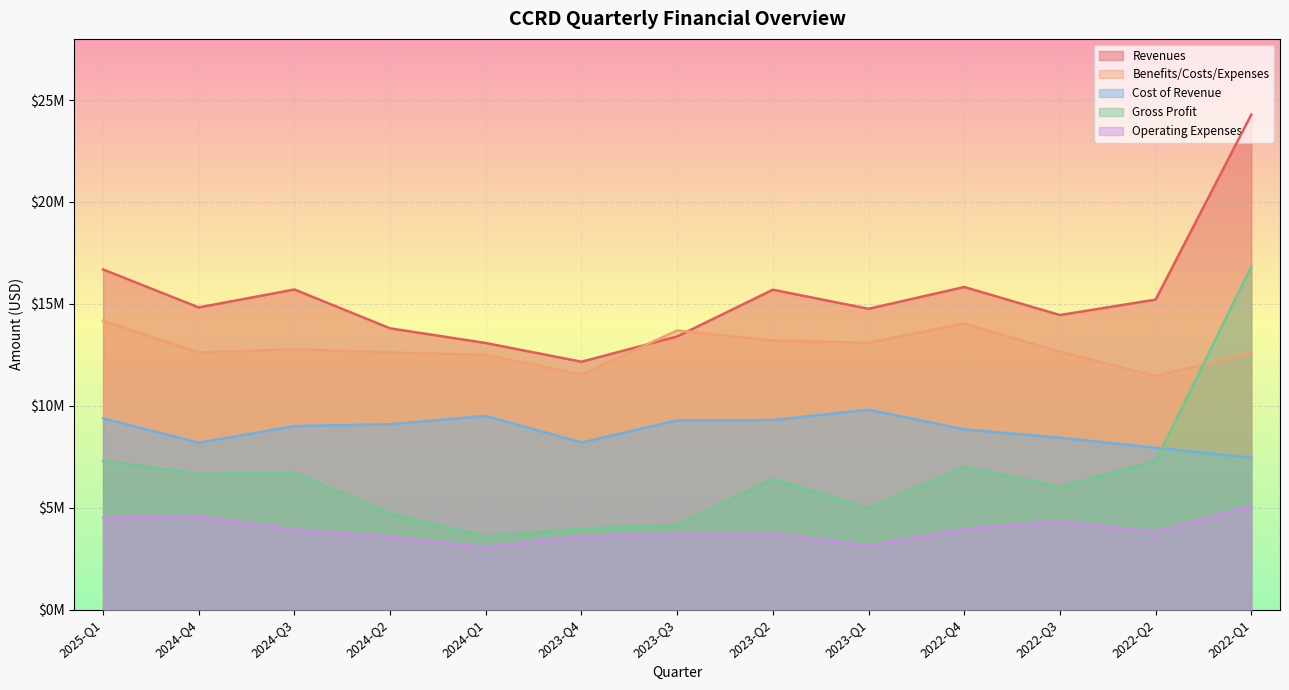

True or false: Benefits/Costs/Expenses has a value of 13087000 at 2023-Q1.

True